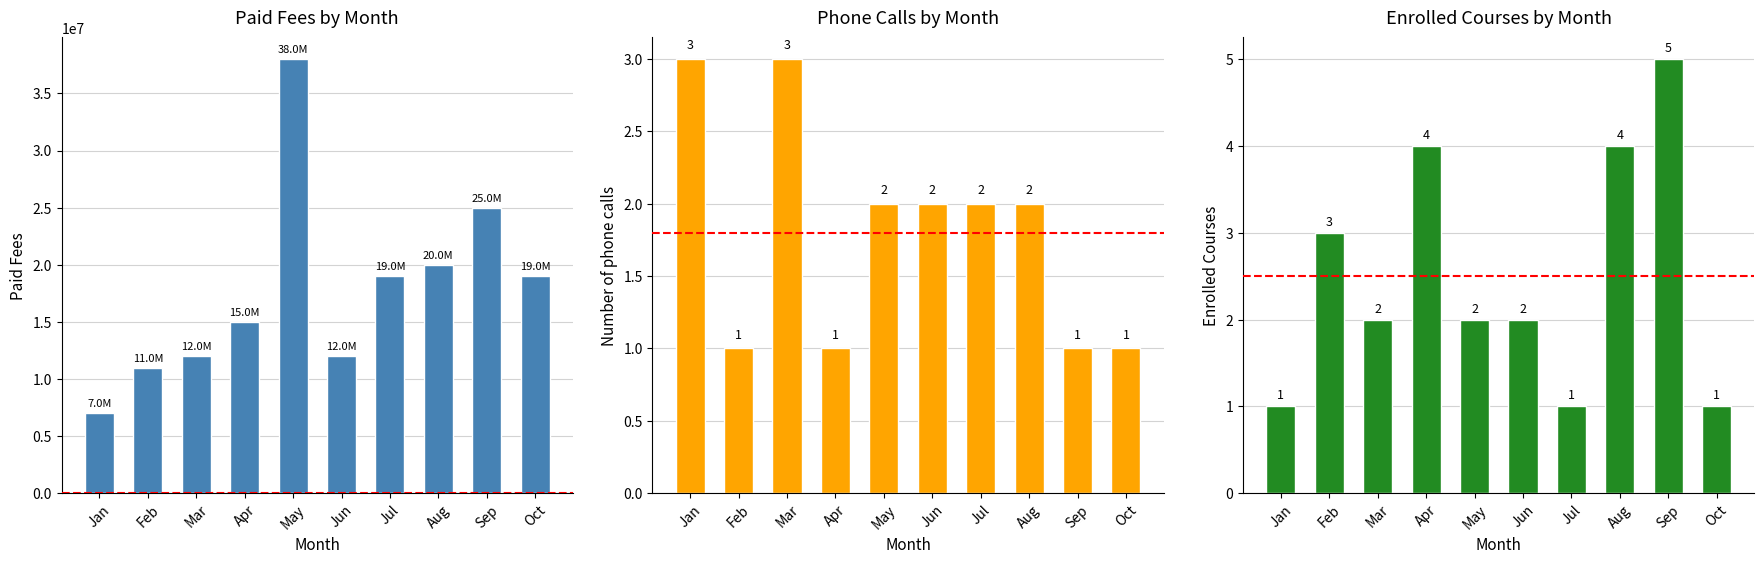

Is it true that Paid Fees equals 7365250 at Apr?

False